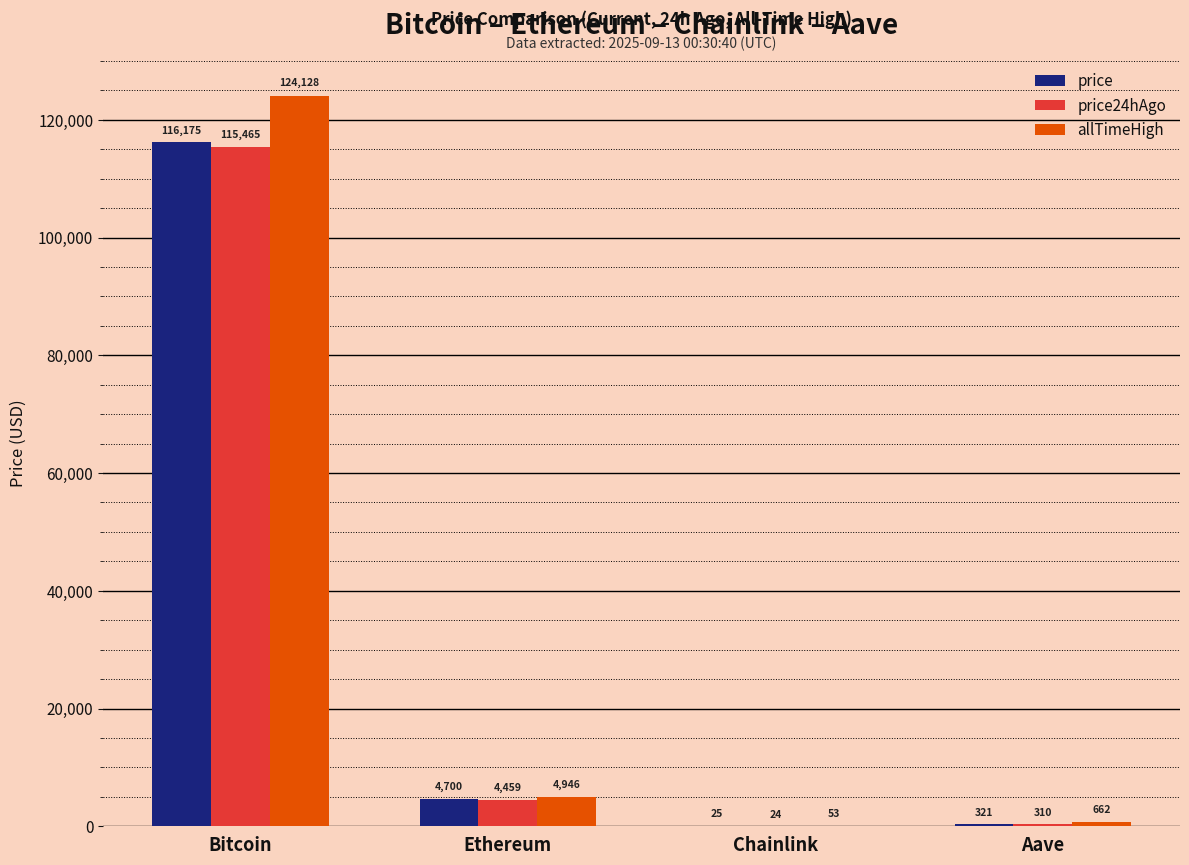

At which label does price reach its peak?

Bitcoin